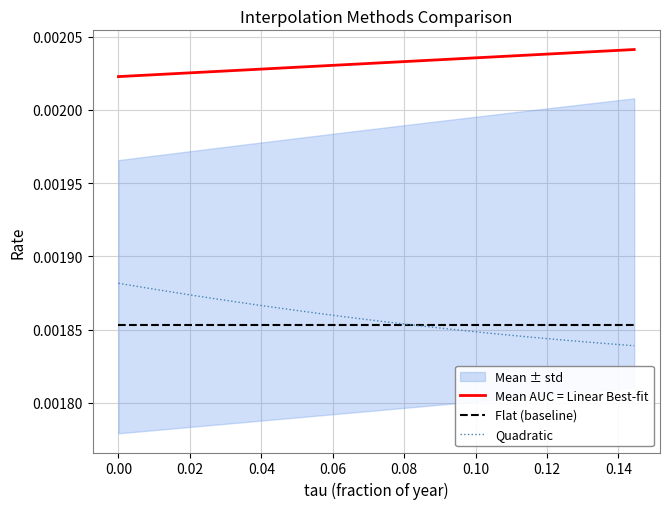

True or false: Flat (baseline) and Mean AUC = Linear Best-fit cross at least once.

False